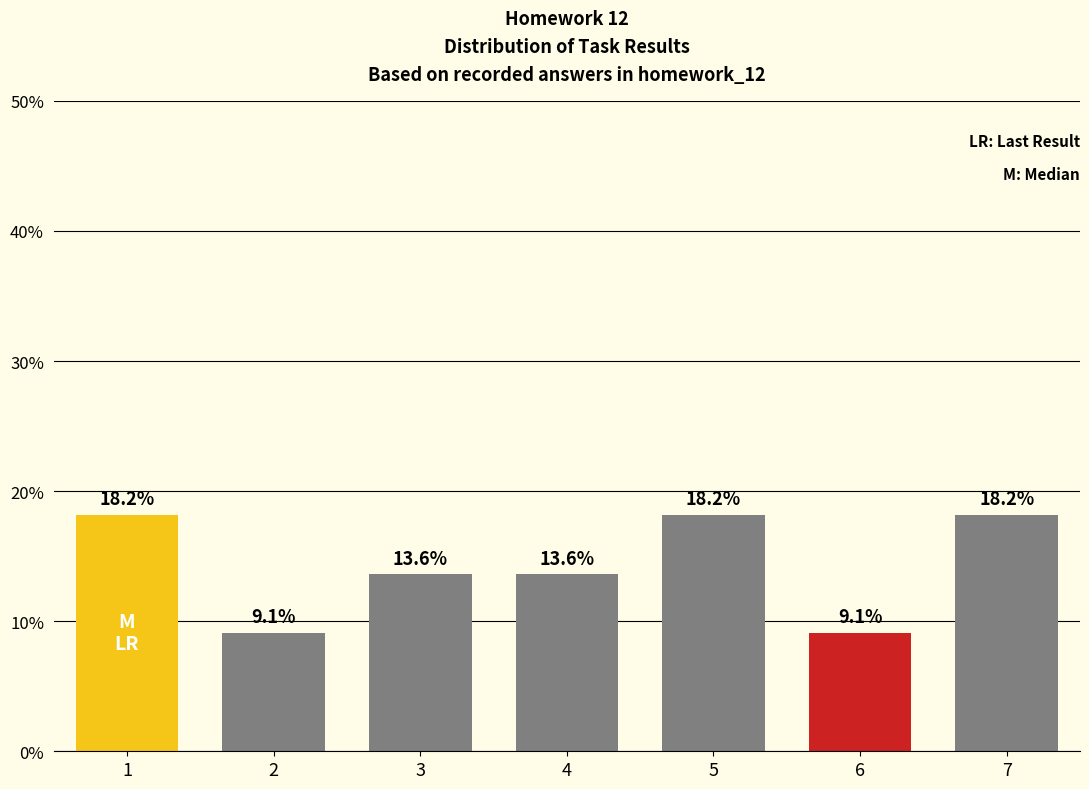

What is the greatest value displayed?

18.2